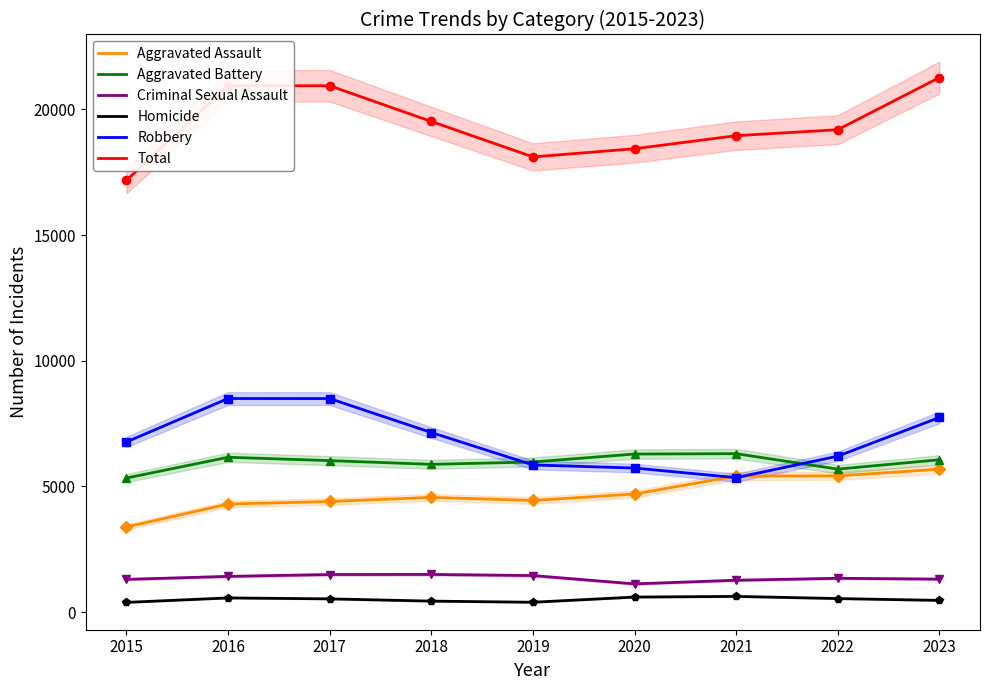

What is the lowest value of the Total series?

17177